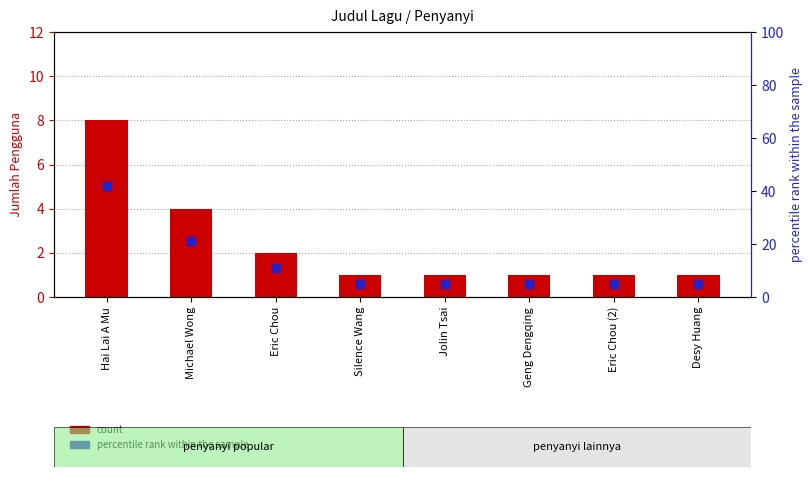

Which series has the largest Y range (max minus min)?

percentile rank within the sample